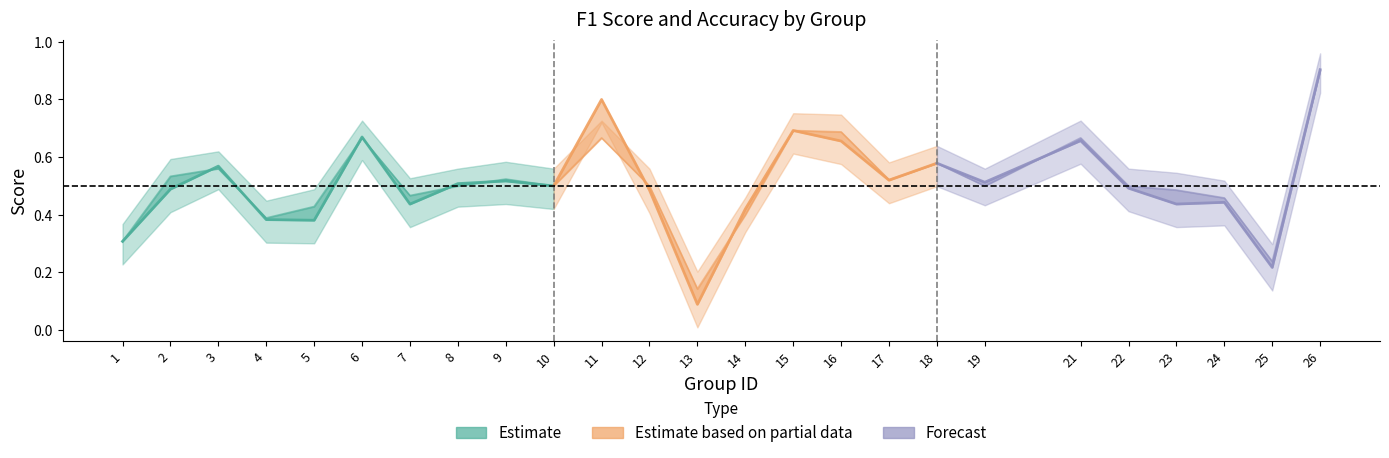

True or false: accuracy and f1 intersect in this chart.

True